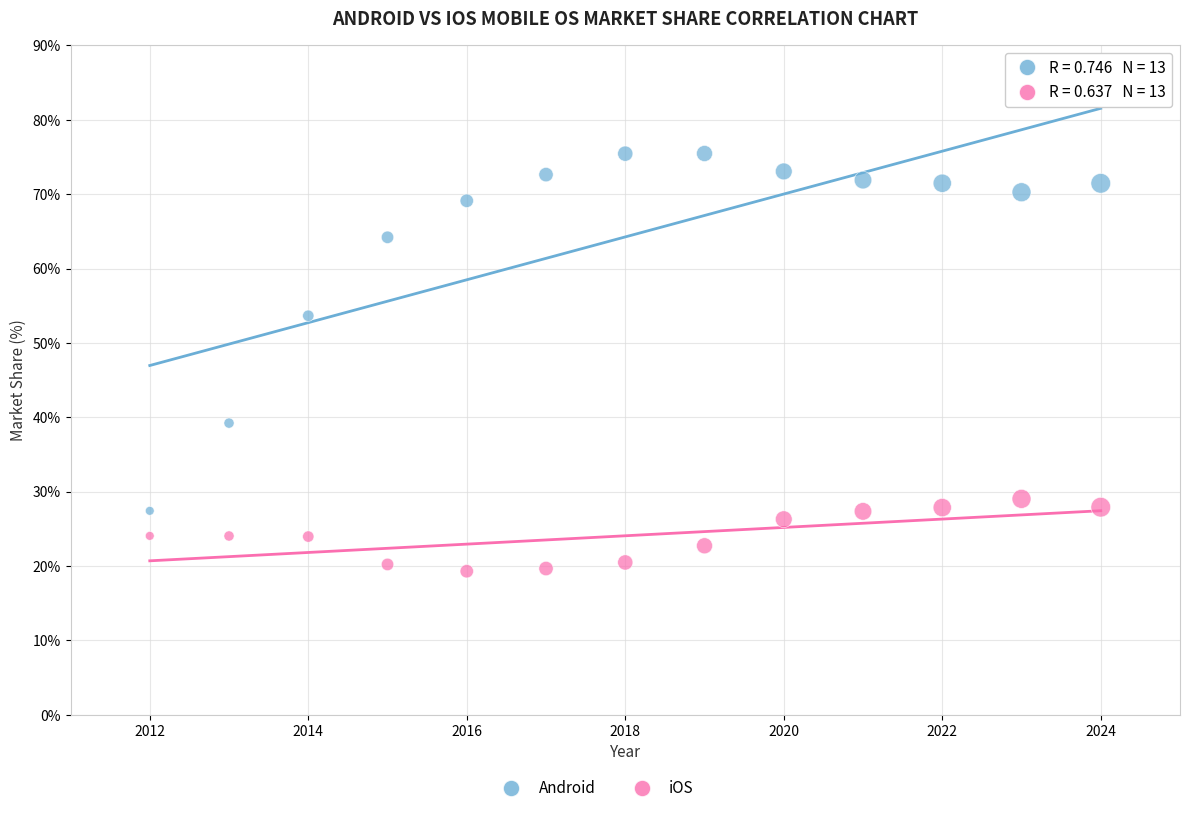

Across all data points, what is the range of Y values (max minus min)?

56.2